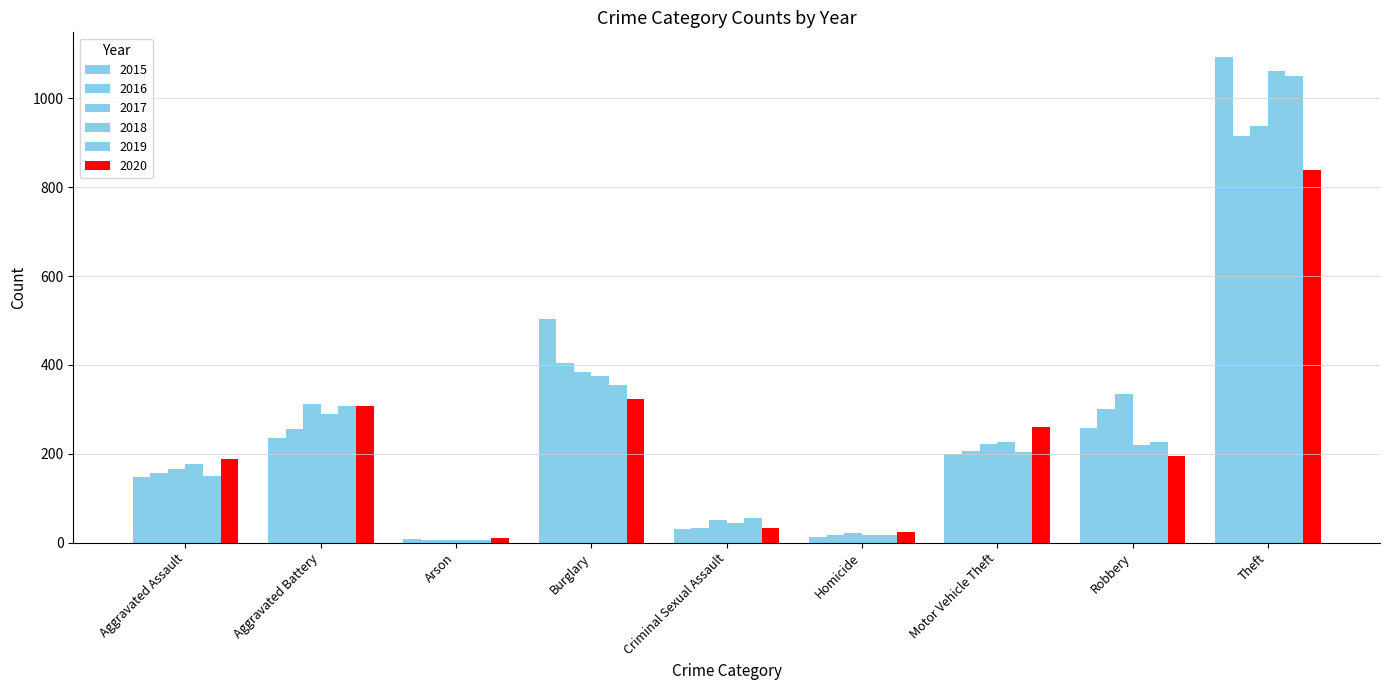

Is it true that 2015 equals 442 at Robbery?

False